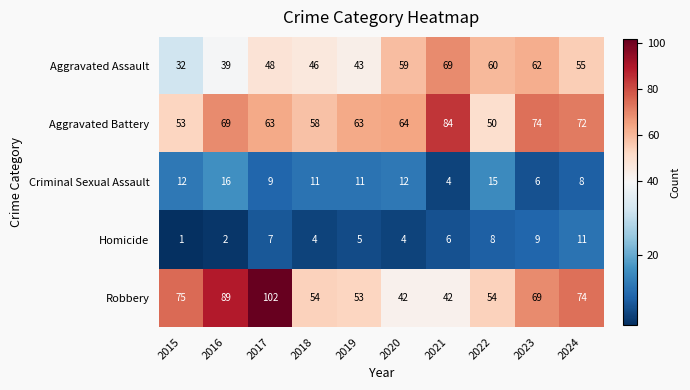

What is the greatest value displayed?

102